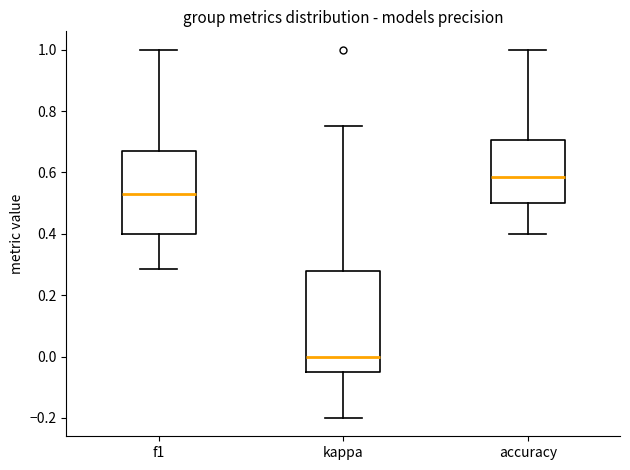

Reading left to right, read every box against the y-axis: the position of its median line, the range the box covers, and the ends of its whiskers. The values are not printed on the chart, so give them approximately, as read against the axis.

f1: median 0.52, box 0.40 to 0.68, whiskers 0.28 to 1.00
kappa: median 0.00, box -0.06 to 0.28, whiskers -0.20 to 0.76
accuracy: median 0.58, box 0.50 to 0.70, whiskers 0.40 to 1.00